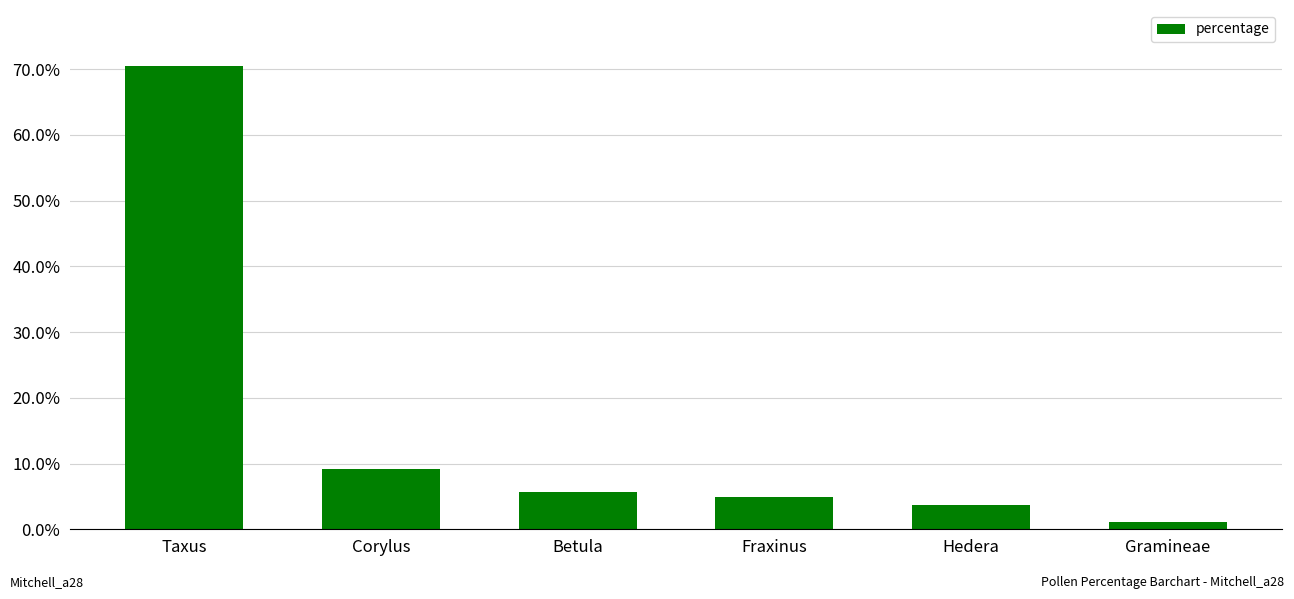

What is the label of the 5th bar from the left?

Hedera